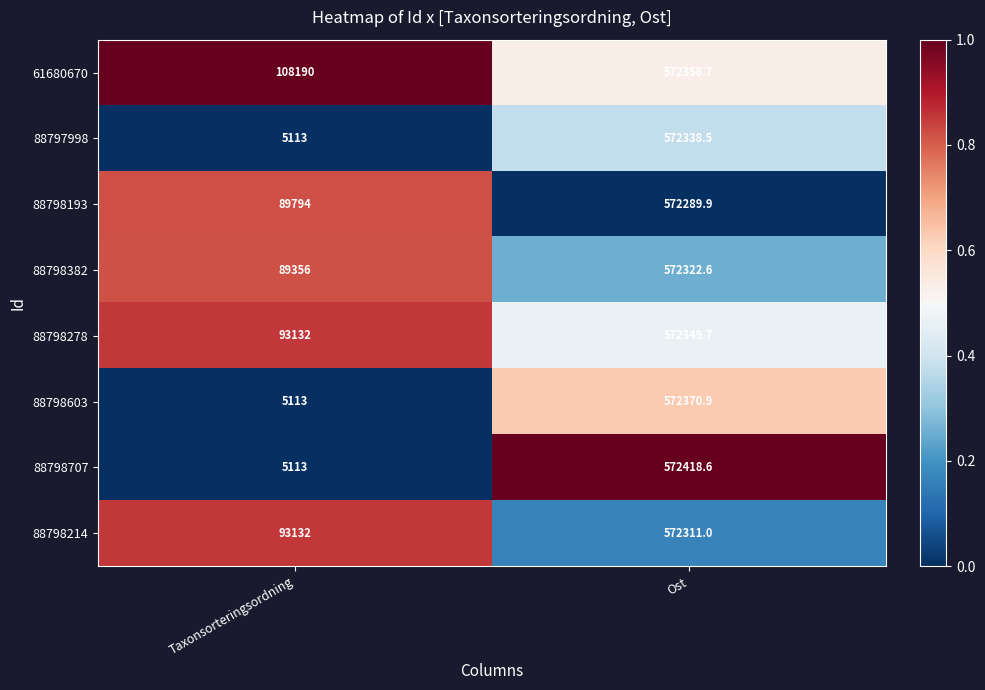

What is the sum of all 61680670 values?

680548.7